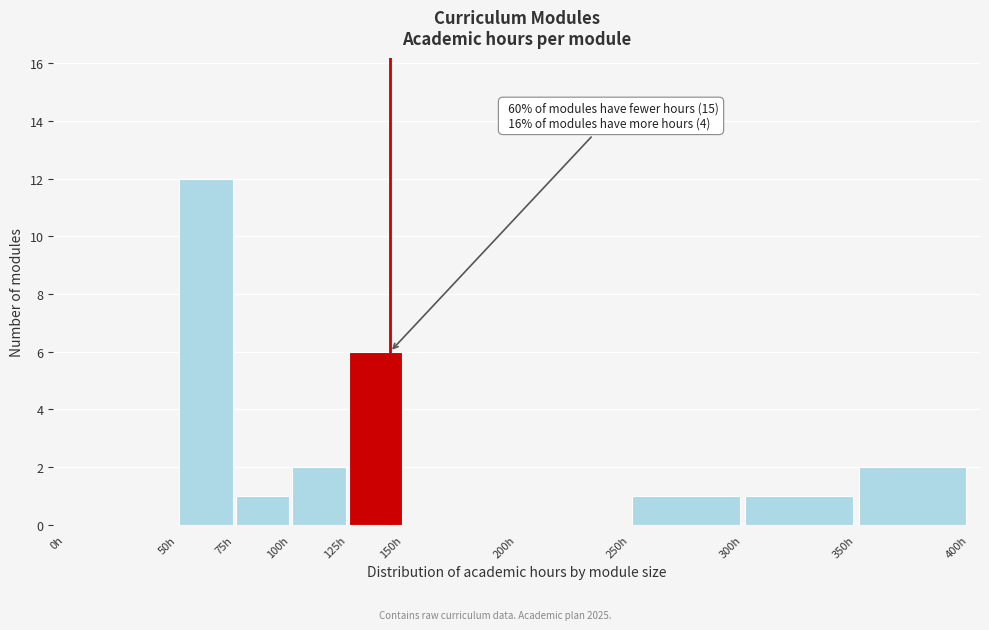

Which range on the x-axis has the tallest bar?

50 to 75